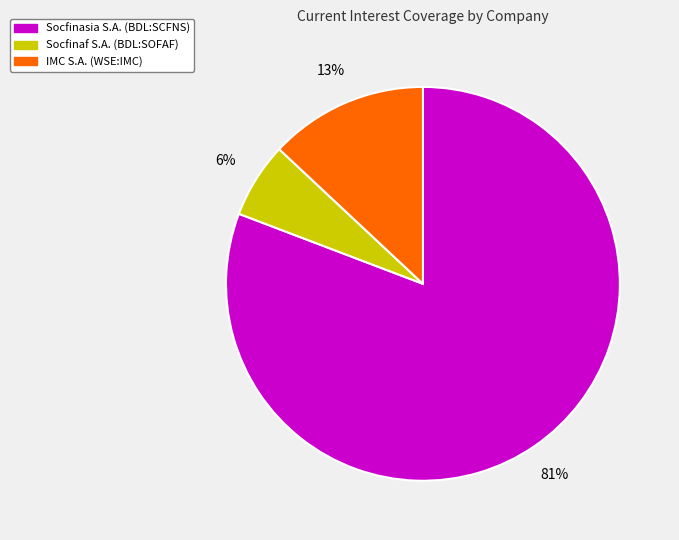

How many slices are in this pie chart?

3